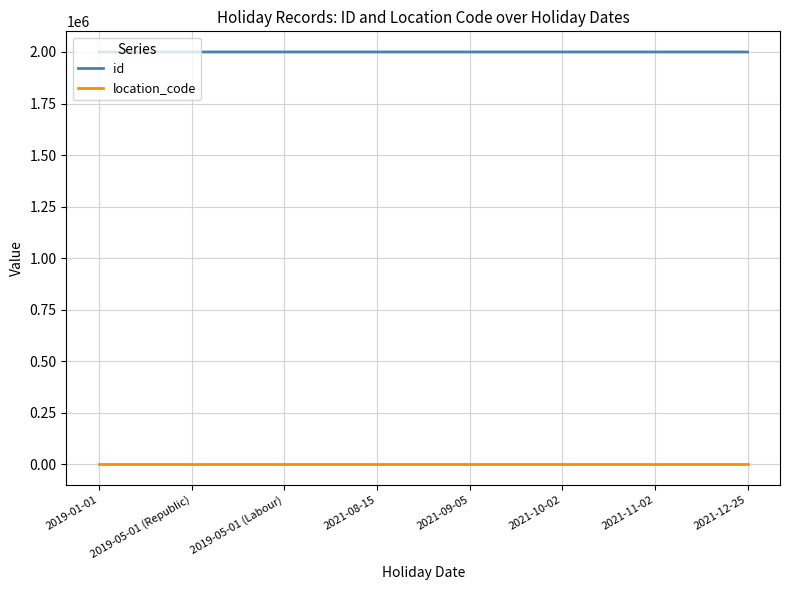

Is the value of id at 2021-08-15 greater than the value of location_code at 2021-09-05?

Yes